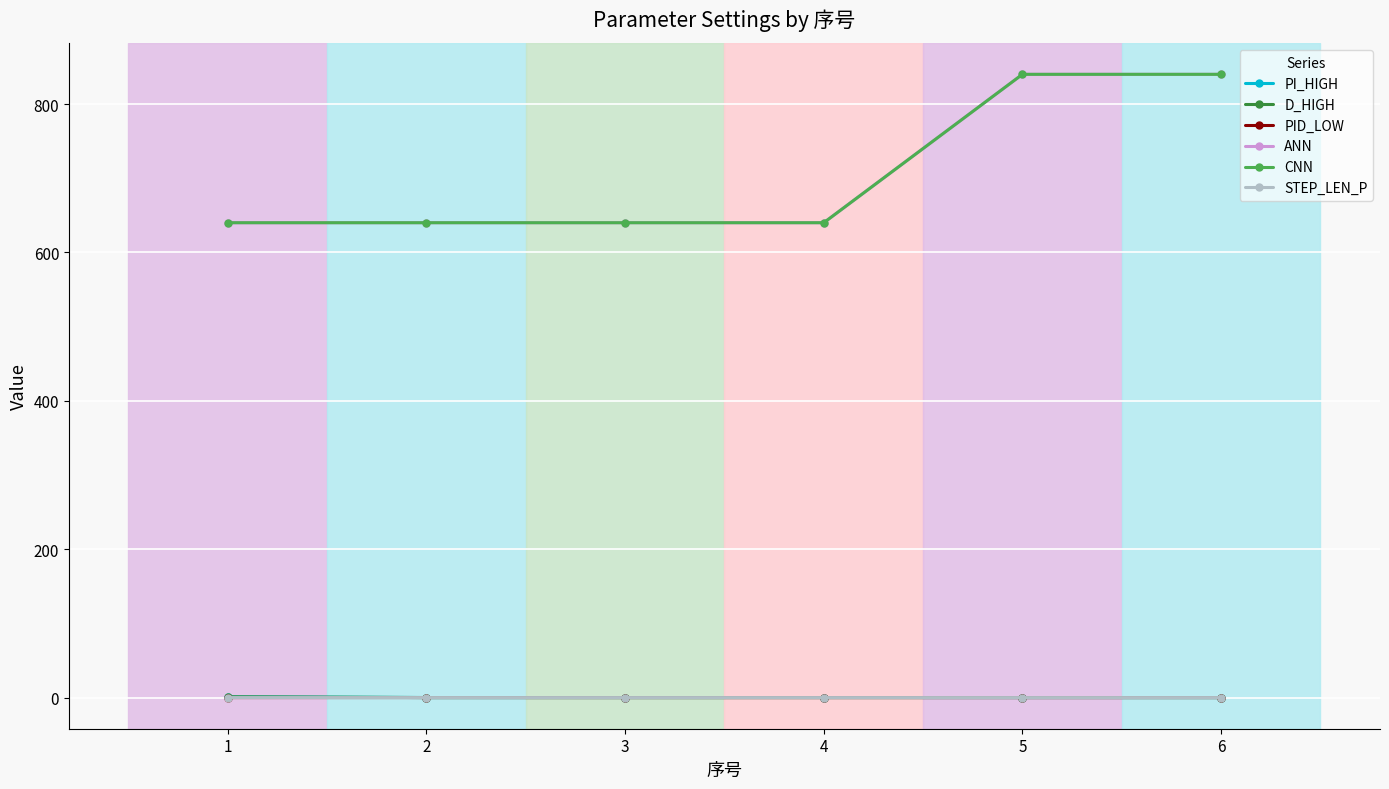

Which has a higher value, 4 or 2?

4